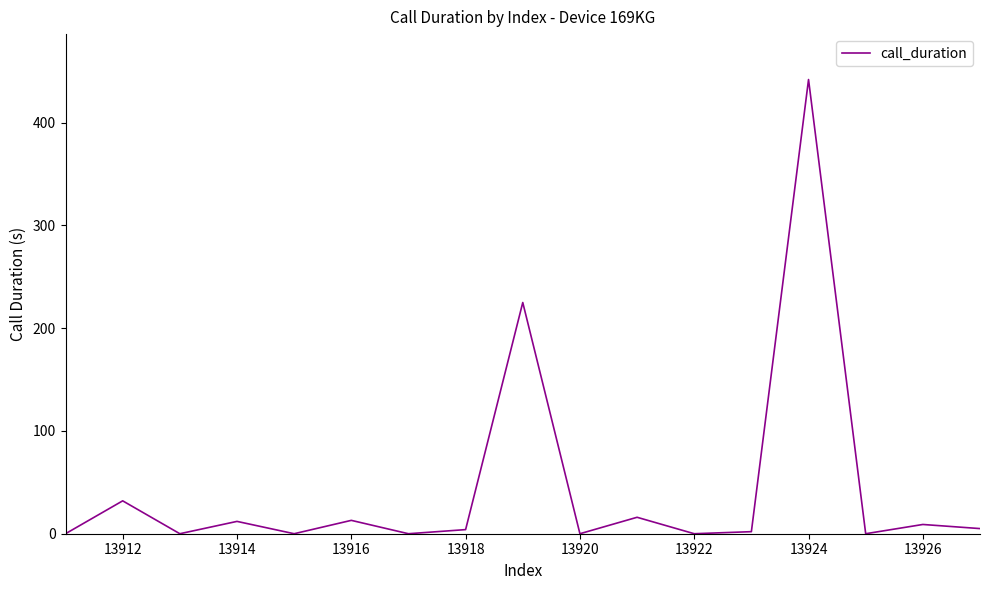

What is the greatest value displayed?

442